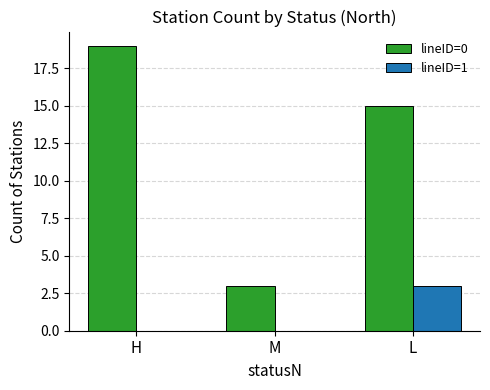

Between M and L, which series saw the biggest shift?

lineID=0